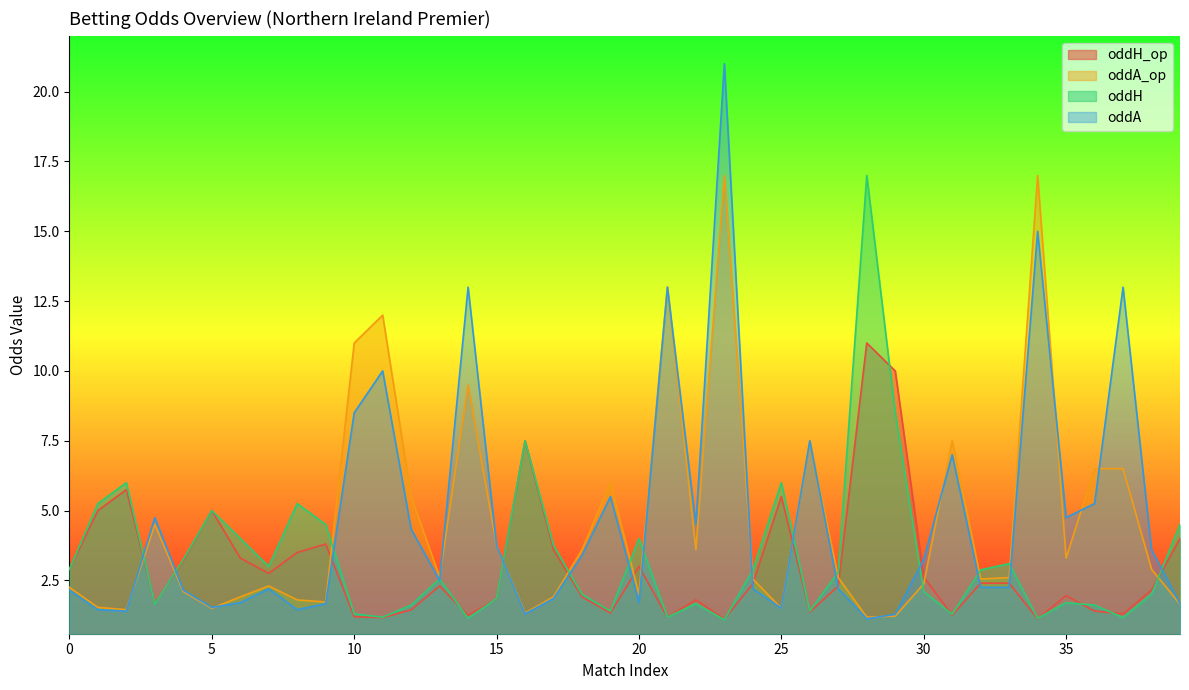

What is the difference between the maximum and minimum values in the oddH series?

15.9